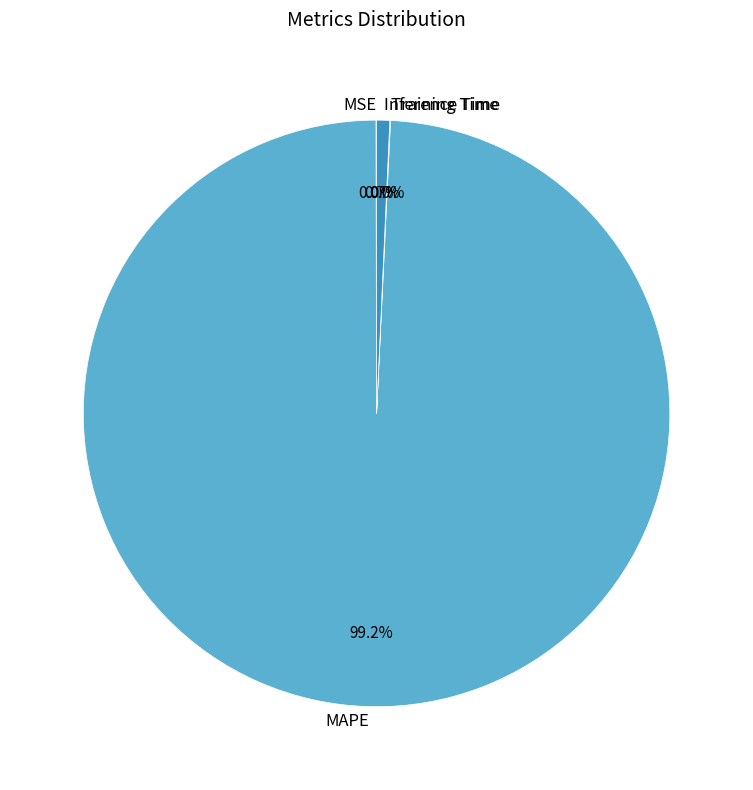

How much of the chart is everything except Inference Time?

99.3%